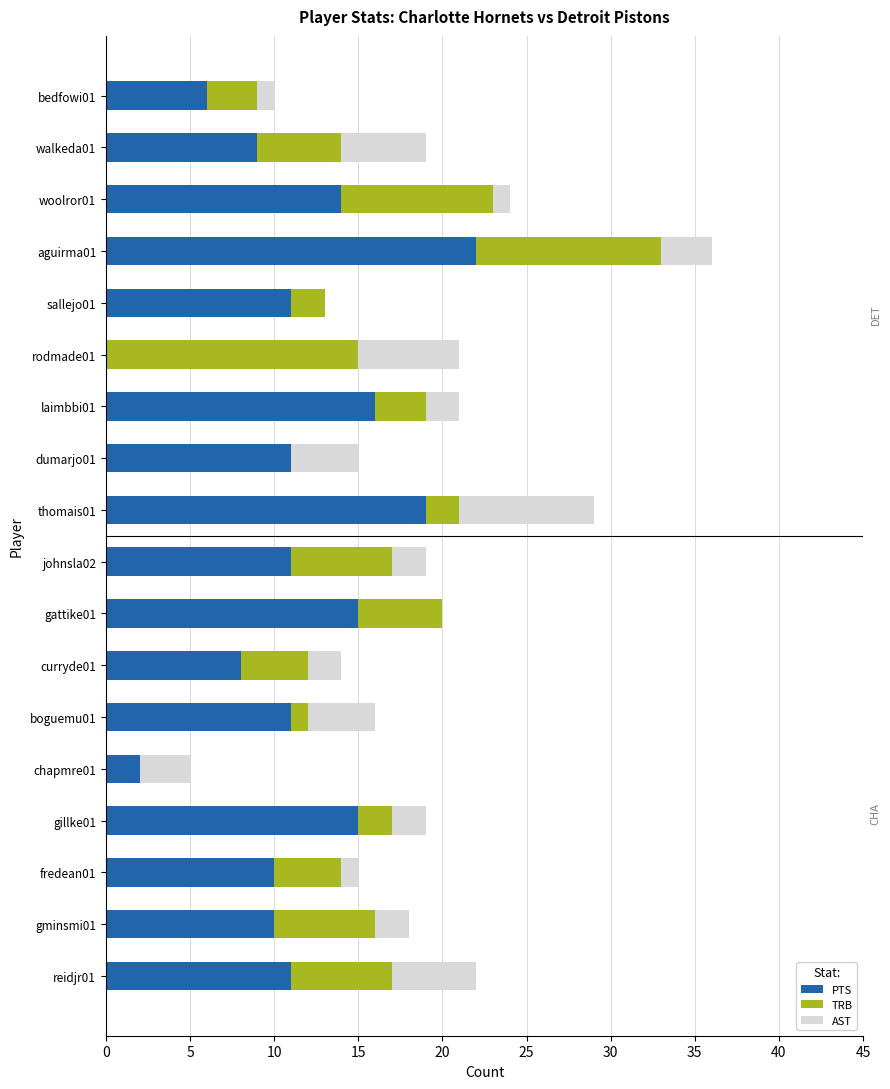

At which category is the sum across all series the highest?

aguirma01